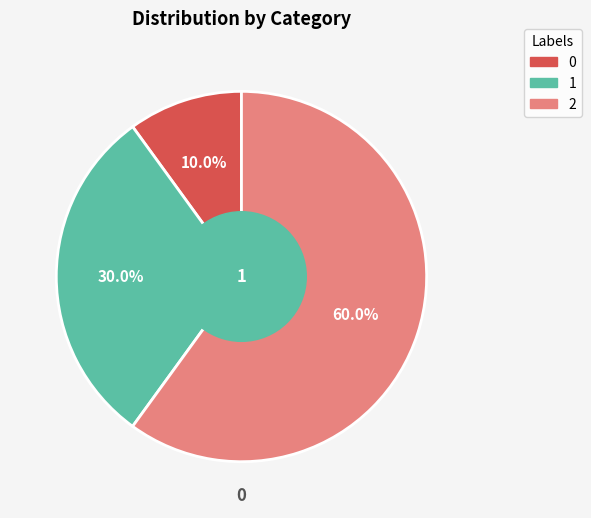

Which slice is the largest?

2